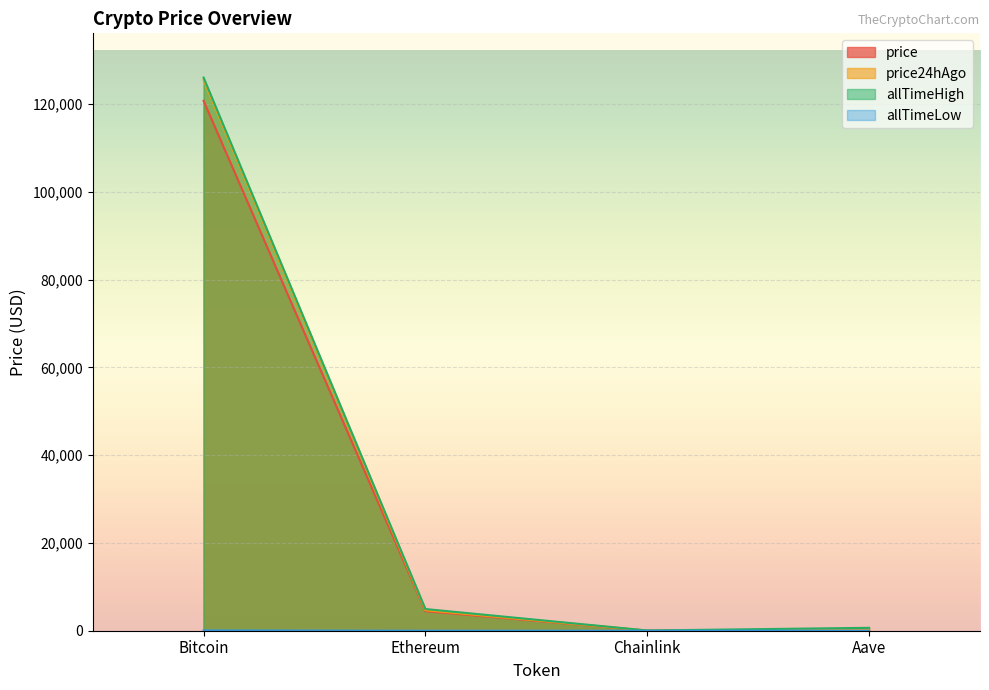

Which category has the highest value in the price24hAgo series?

Bitcoin